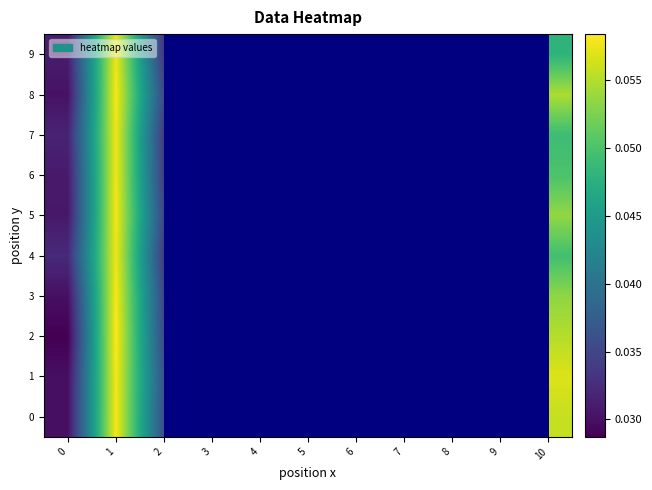

Which series has the largest range (max minus min)?

2